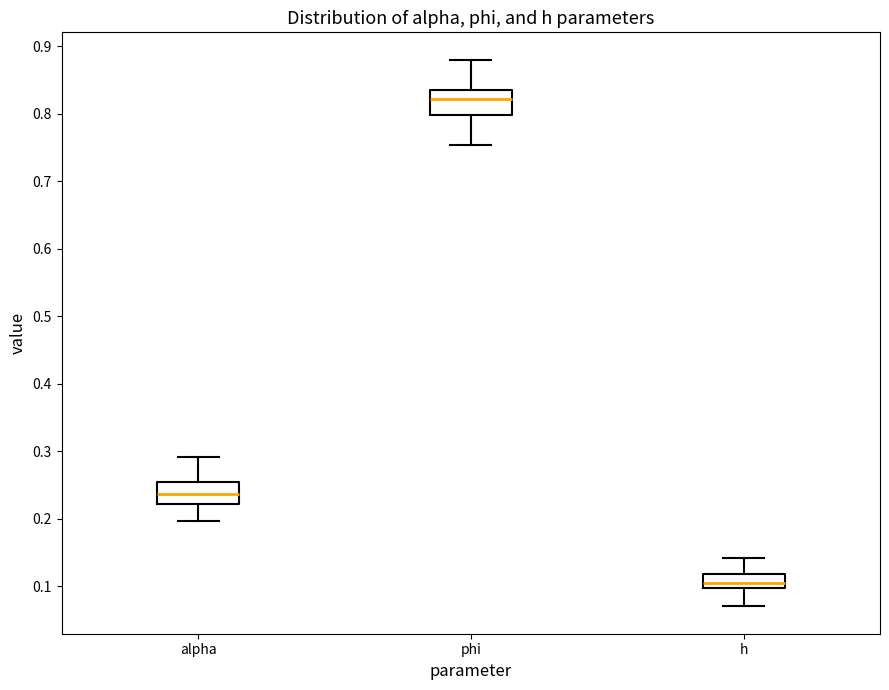

Where does the median line of the box for alpha sit on the y-axis? The values are not printed on the chart, so give them approximately, as read against the axis.

0.24